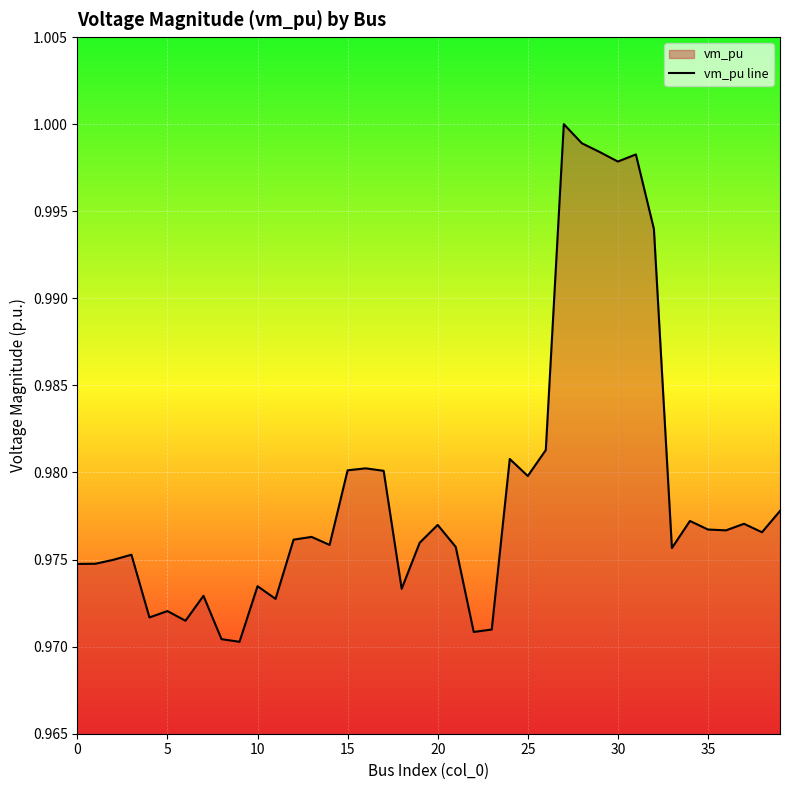

True or false: the data shows 0.3 at 32.

False